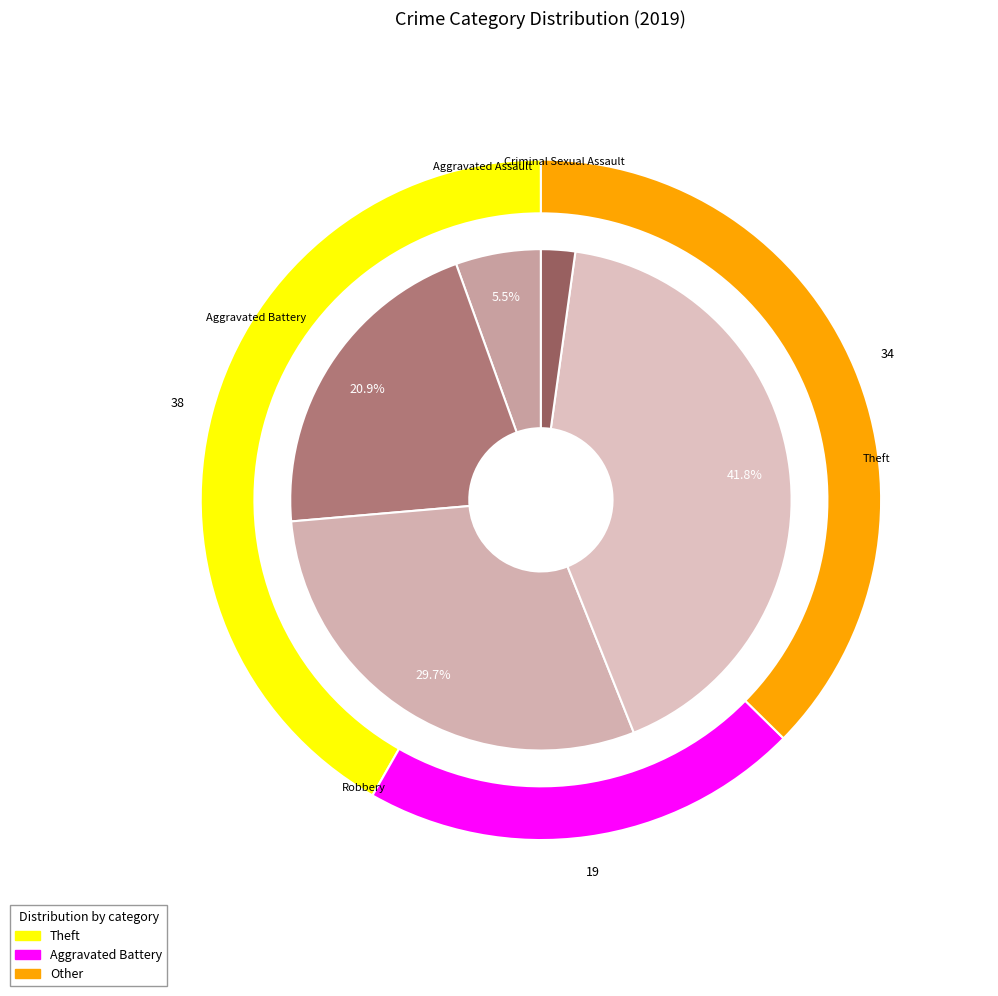

Which category has the biggest portion of the pie?

Theft